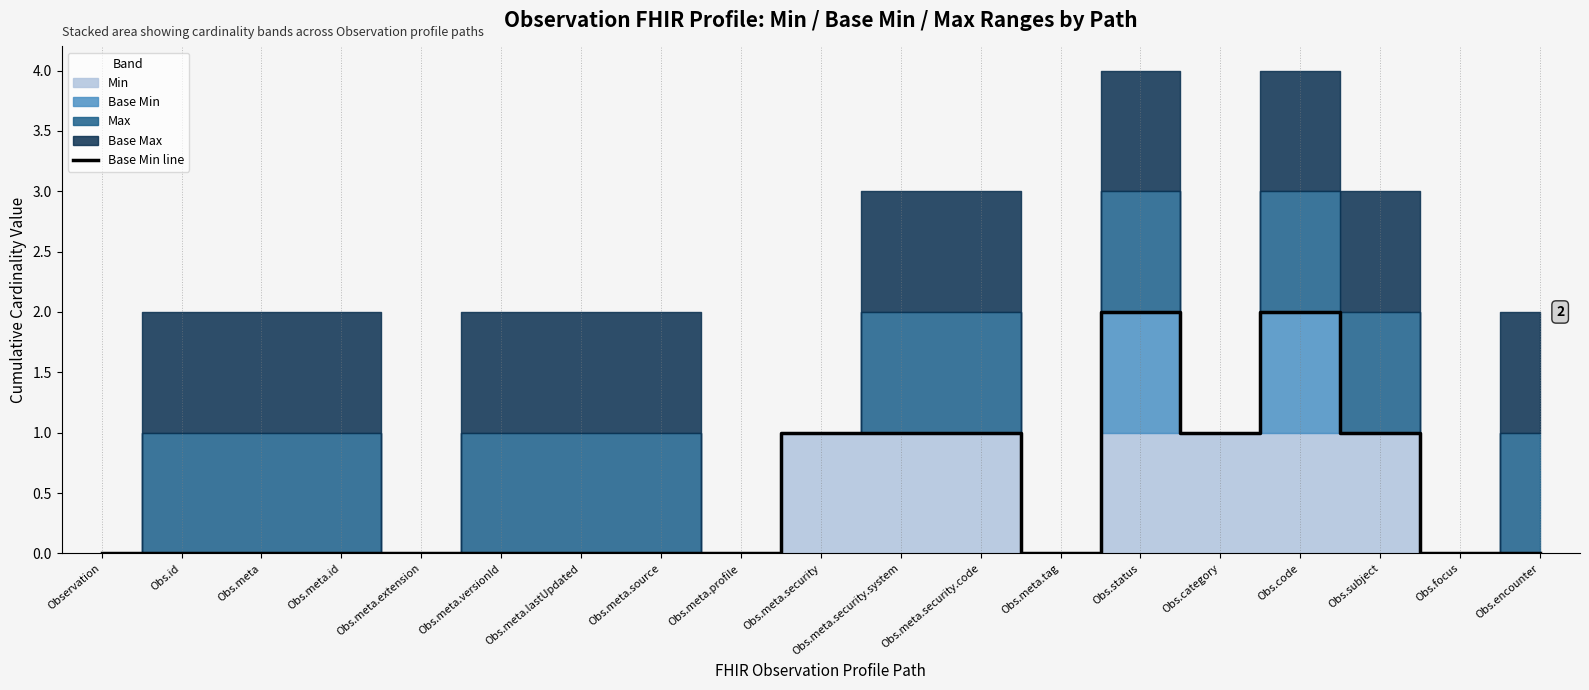

Does the chart display data point markers on the line(s)?

No